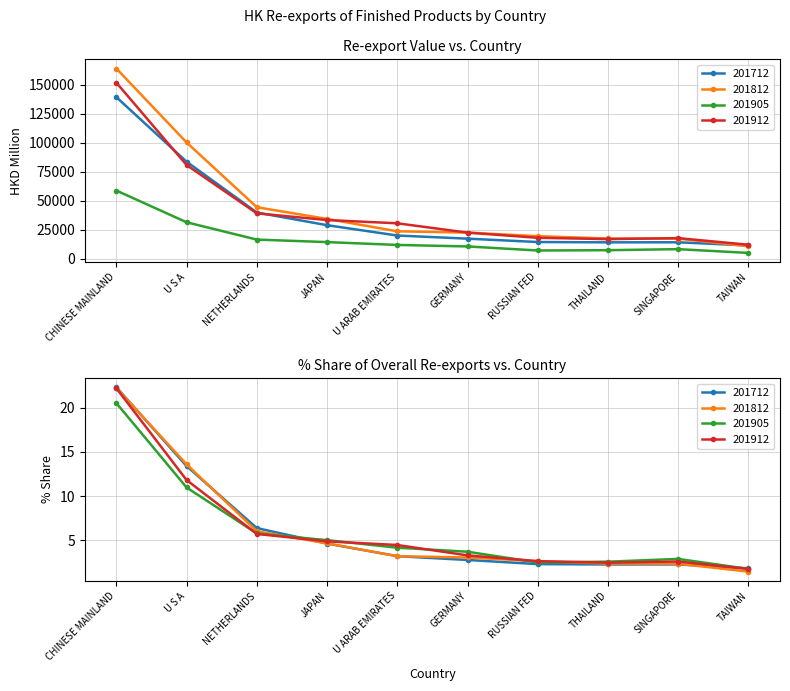

Is the value of 201912 at GERMANY greater than the value of 201712 at U S A?

No